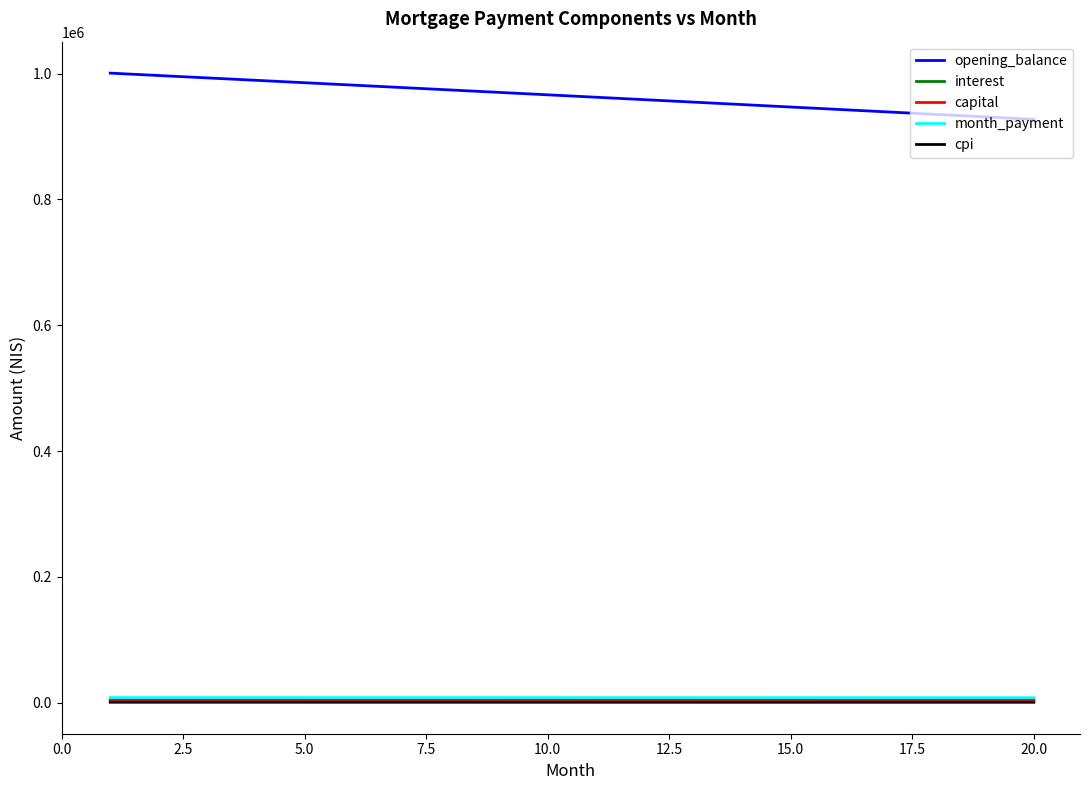

True or false: opening_balance and month_payment cross at least once.

False